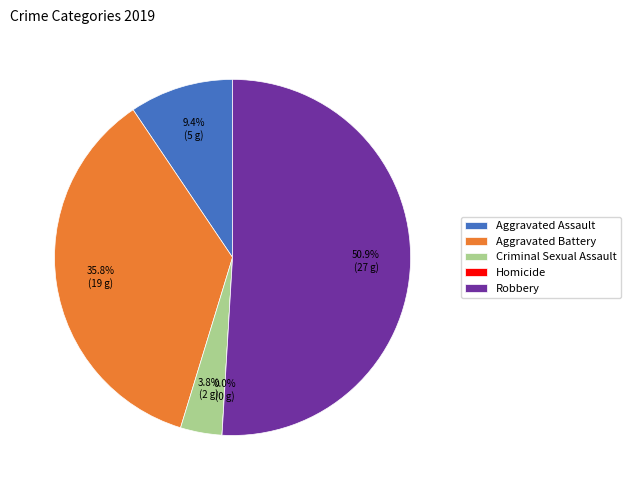

Which category has the smallest portion of the pie?

Homicide